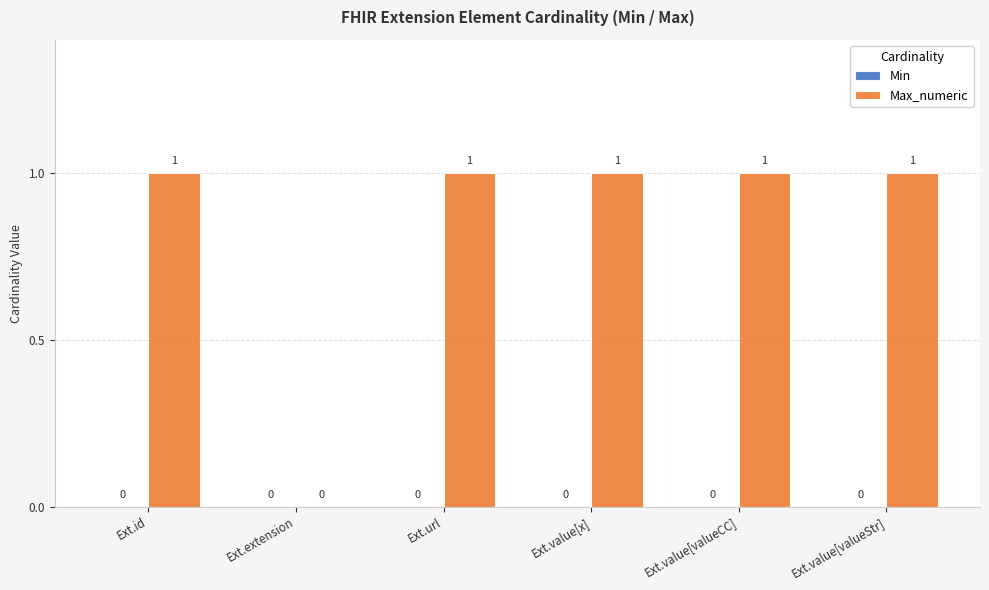

The chart shows a value of 0 at Ext.url. True or false?

False